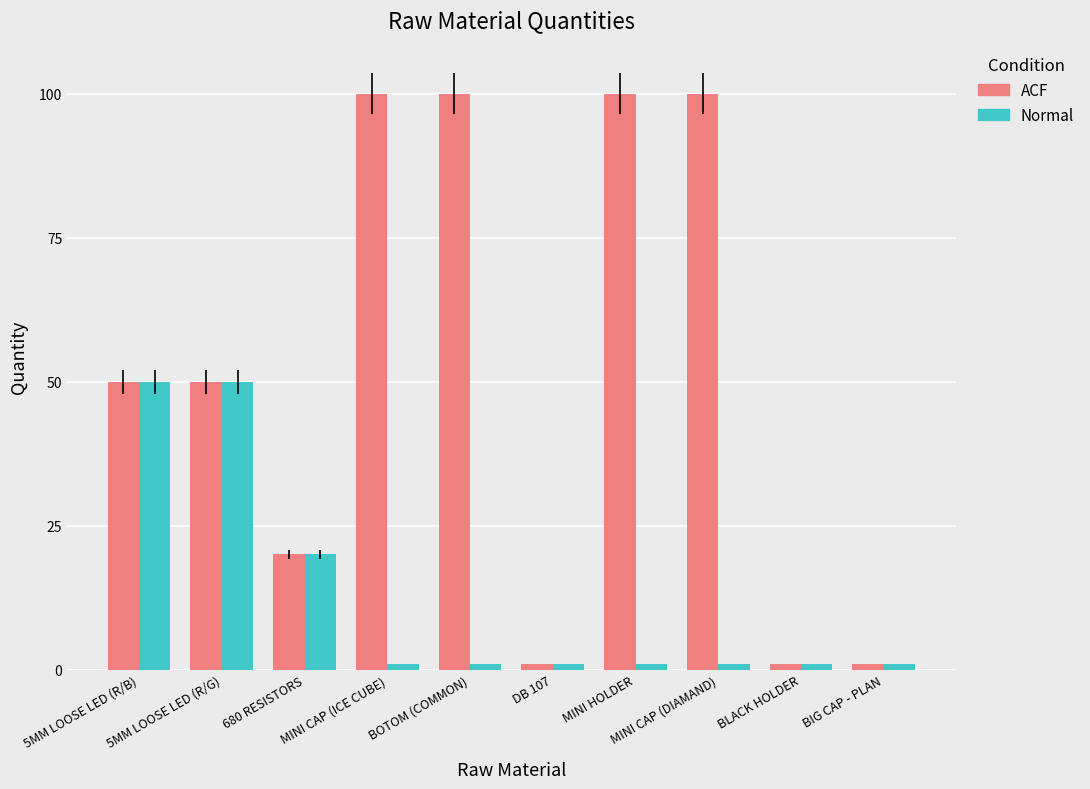

What is the highest value of the ACF series?

100